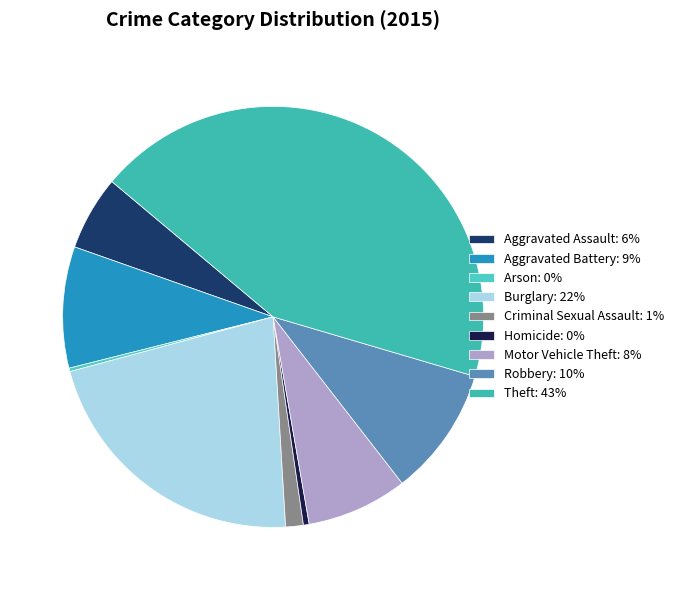

What percentage do Robbery and Aggravated Battery together represent?

19.3%